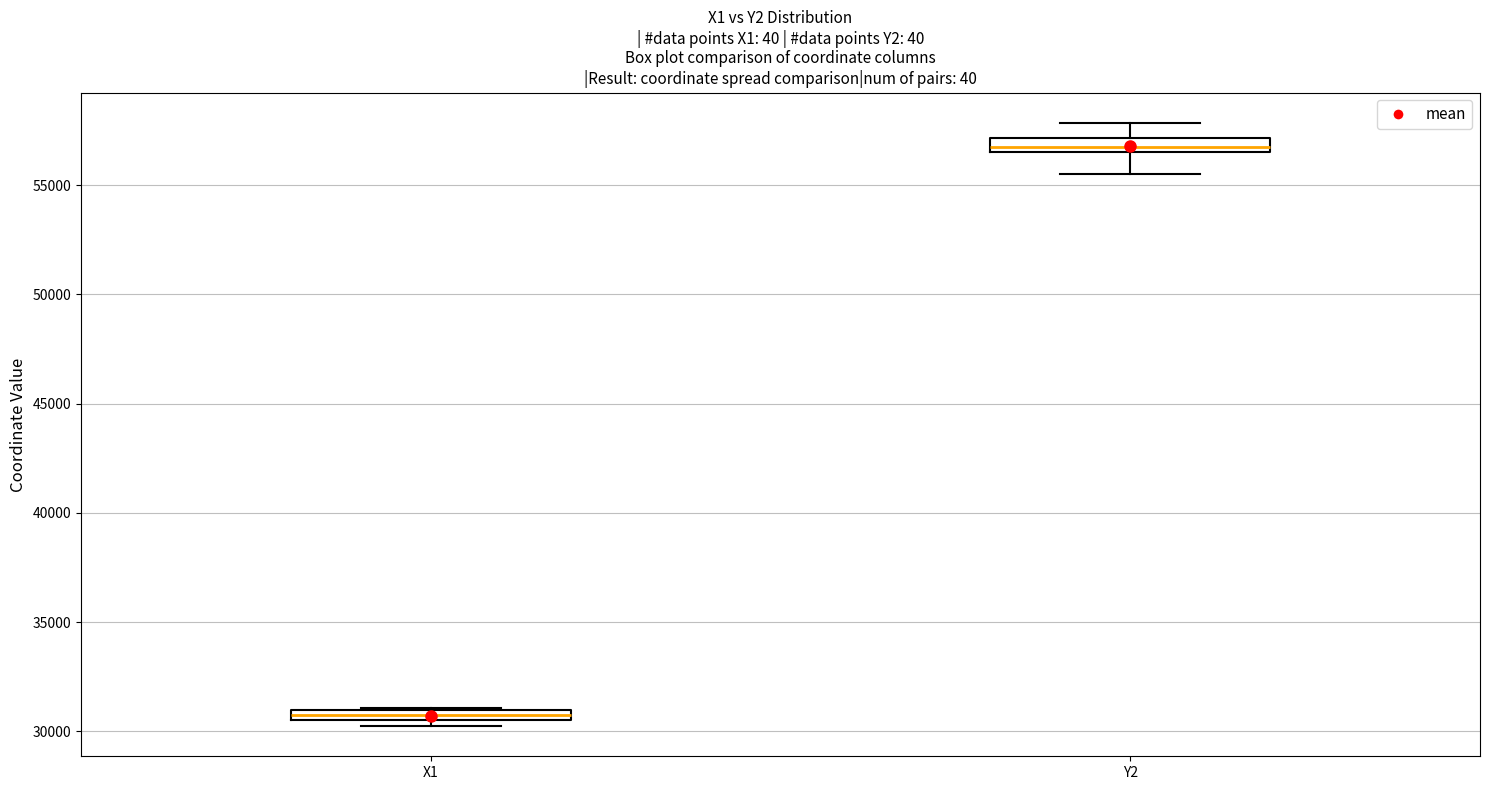

Where is the lower edge of the box for X1 on the y-axis? The values are not printed on the chart, so give them approximately, as read against the axis.

30500